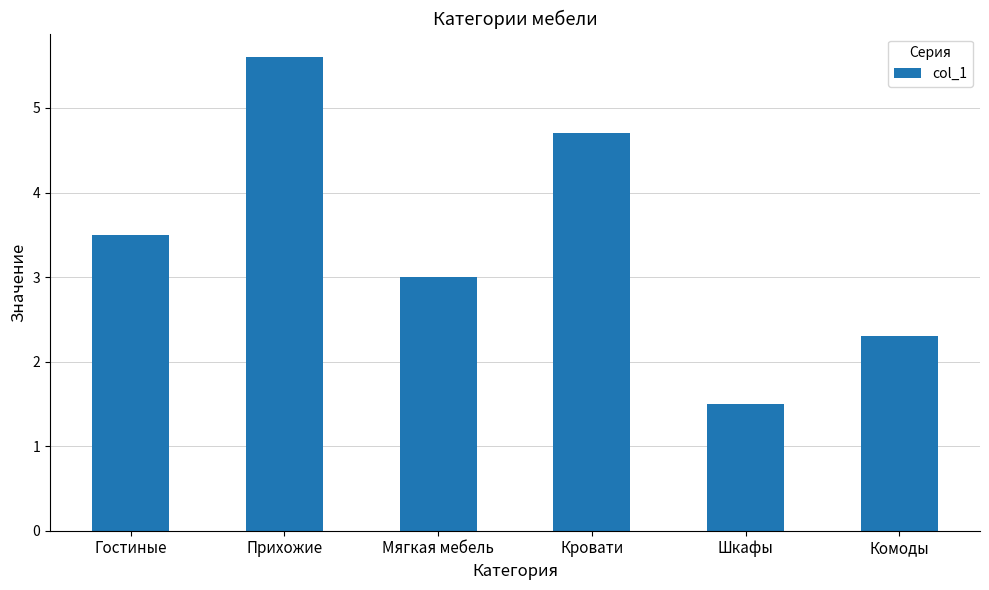

What is the change in value from Прихожие to Мягкая мебель?

-2.6